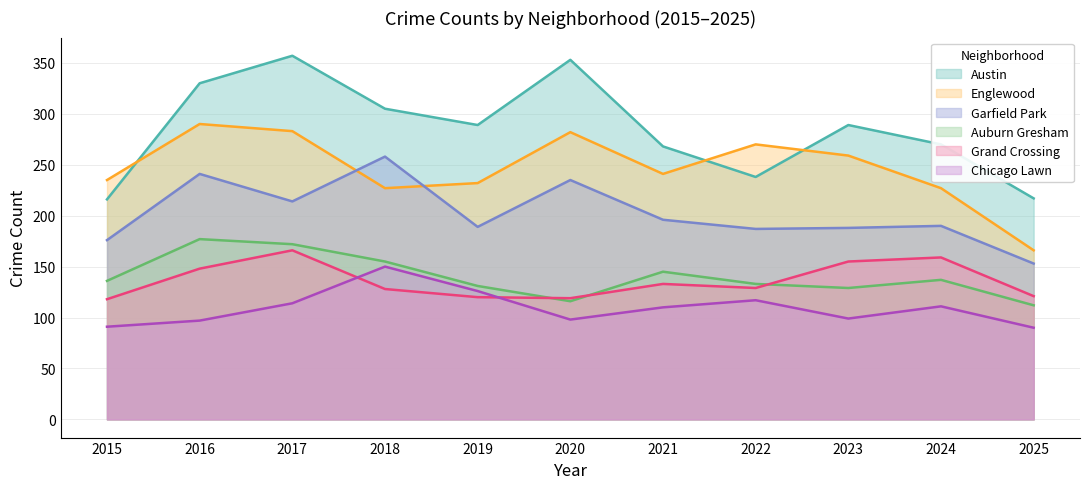

True or false: Auburn Gresham and Chicago Lawn cross at least once.

False